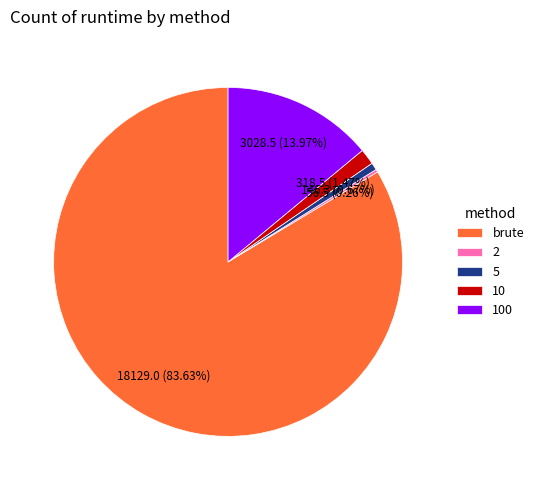

Is the sum of 5 and 100 greater than half?

No